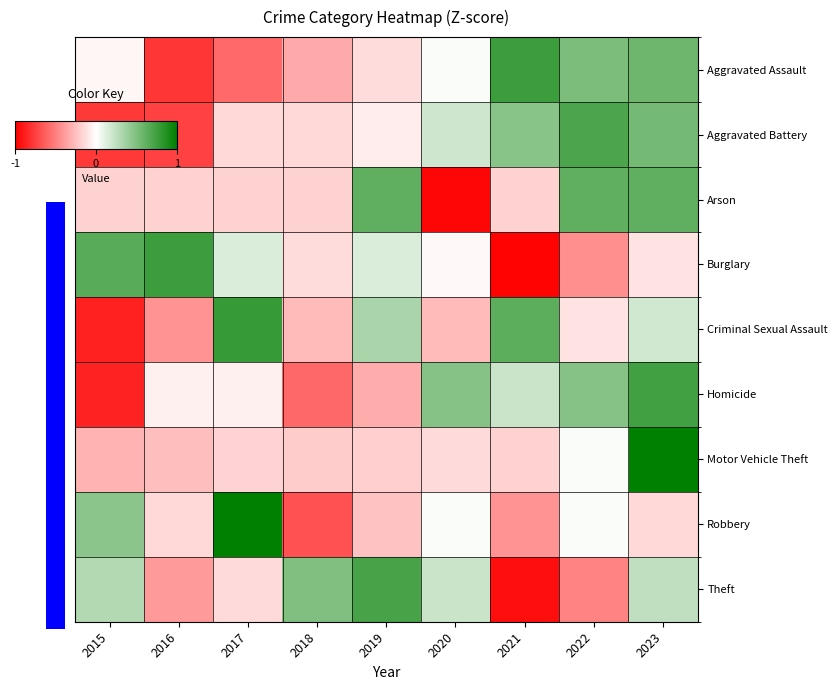

Which label corresponds to the smallest value in the chart?

2021